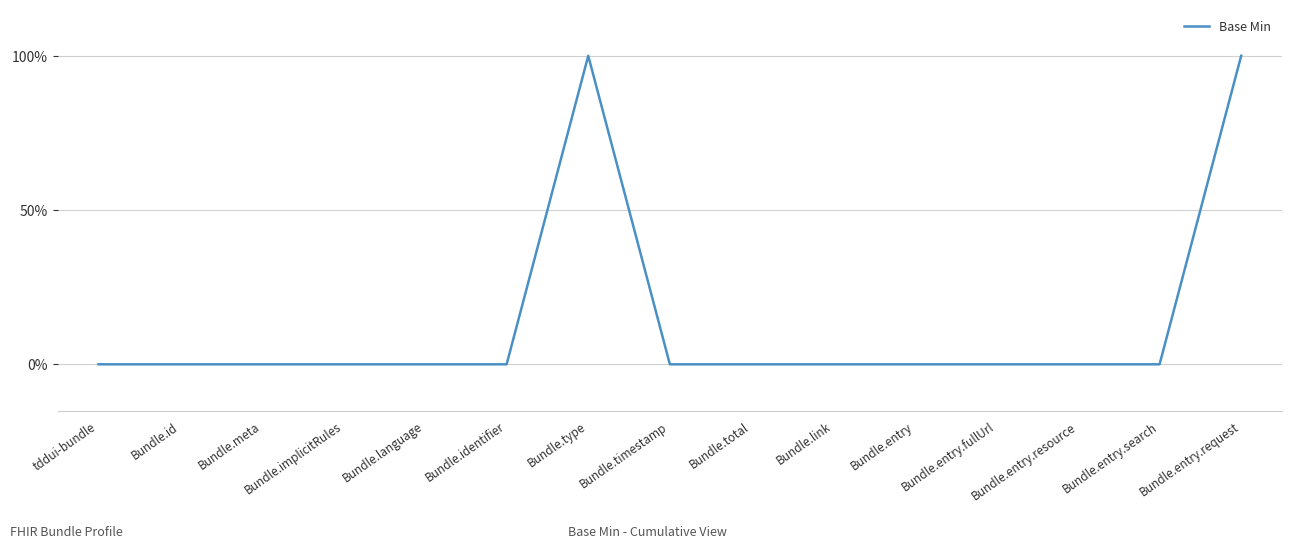

Is this an area chart (filled region under the line)?

No